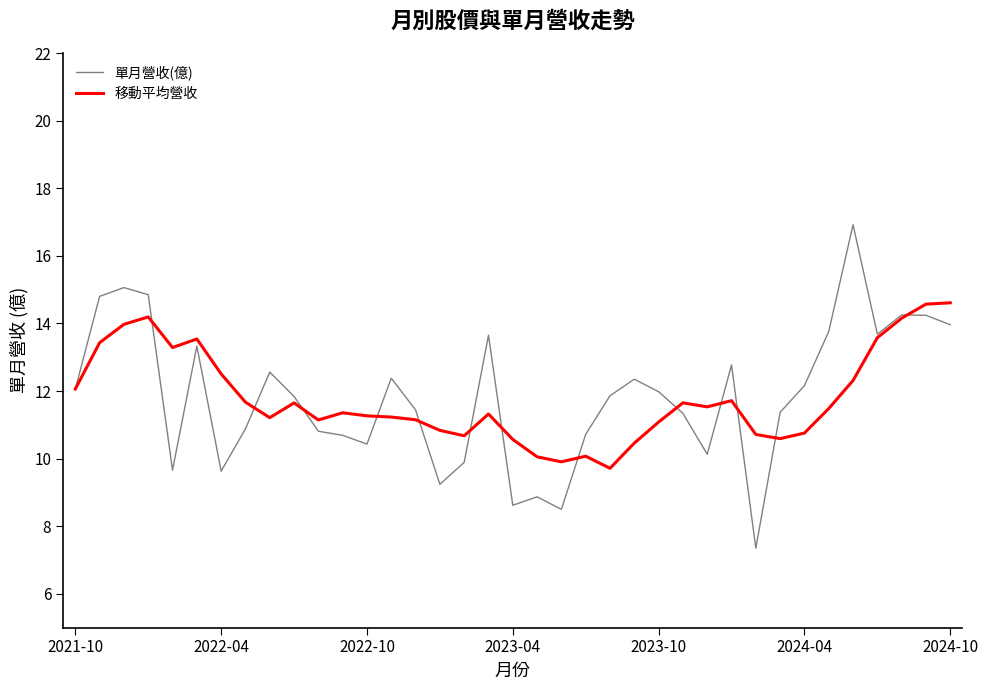

Which series has the largest range (max minus min)?

單月營收(億)